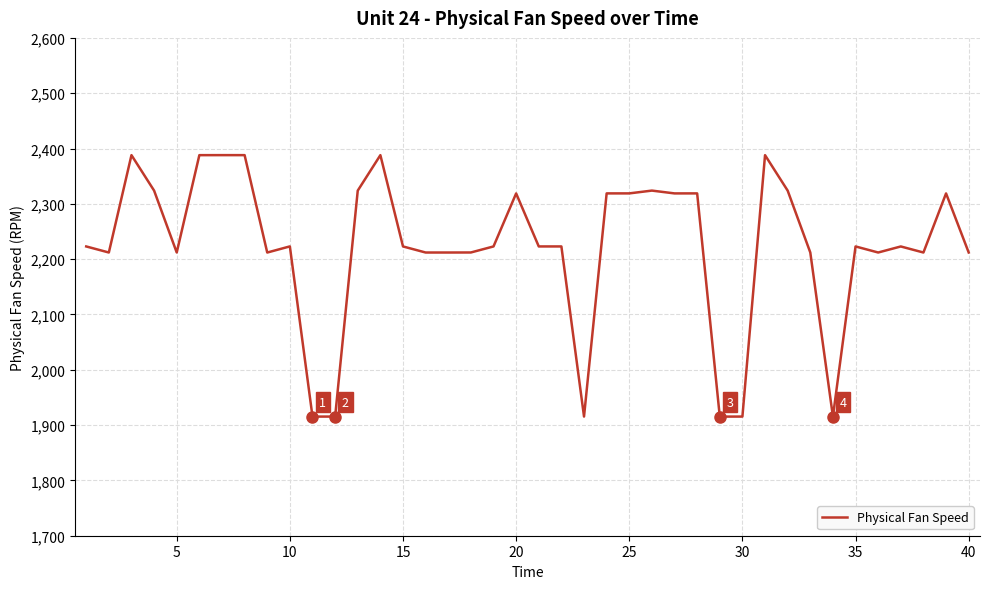

What is the minimum value shown in the chart?

1915.4